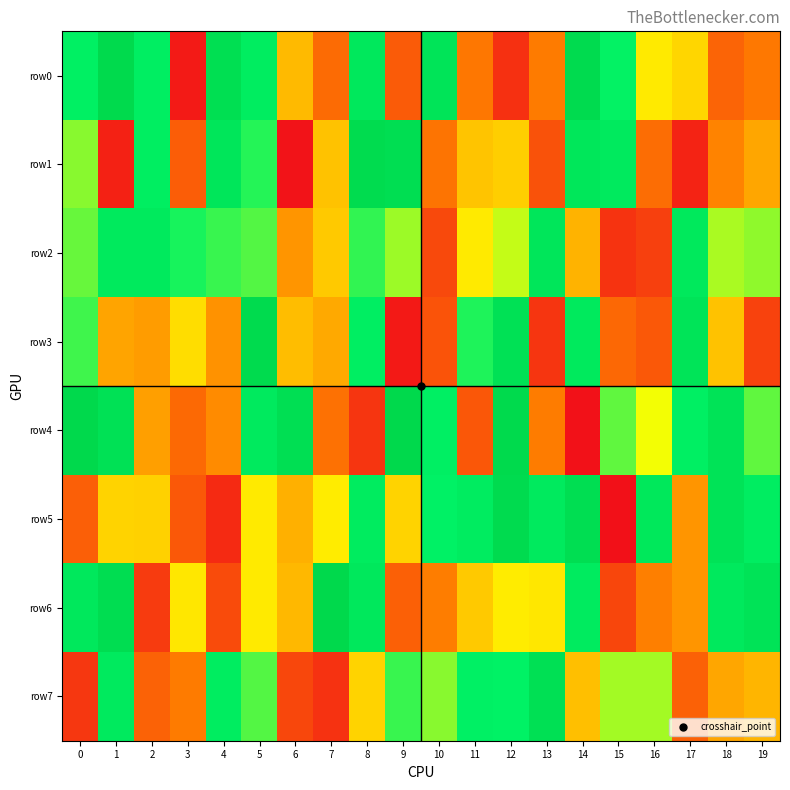

Reading right to left, list all the values displayed in this chart.

row0: 19=329102	18=268208	17=487013	16=515860	15=698948	14=964890	13=338835	12=110041	11=325770	10=857976	9=238874	8=810419	7=291483	6=445132	5=759618	4=922559	3=45507	2=739968	1=982606	0=724403
row1: 19=410461	18=358740	17=71697	16=296791	15=785998	14=829755	13=211898	12=474940	11=458861	10=316675	9=929346	8=958254	7=454130	6=21731	5=675787	4=839755	3=249909	2=749479	1=63314	0=617513
row2: 19=614609	18=597695	17=805475	16=159262	15=118368	14=432333	13=836171	12=582265	11=517437	10=183663	9=605530	8=668042	7=467856	6=383157	5=649123	4=667372	3=685119	2=793178	1=793292	0=637260
row3: 19=167750	18=454809	17=858294	16=230859	15=280764	14=794344	13=127551	12=894837	11=681370	10=216137	9=39335	8=745342	7=414803	6=445671	5=971417	4=381930	3=499697	2=395305	1=409656	0=661263
row4: 19=640757	18=870690	17=729076	16=555930	15=643928	14=18980	13=343706	12=981244	11=230435	10=728022	9=995383	8=126064	7=307596	6=914900	5=792967	4=370648	3=282394	2=399761	1=891669	0=993178
row5: 19=755657	18=870239	17=385056	16=820199	15=12091	14=928977	13=789706	12=964106	11=767234	10=706476	9=483021	8=771027	7=522285	6=427167	5=517089	4=89970	3=231951	2=477698	1=483963	0=252887
row6: 19=874662	18=797591	17=385140	16=350005	15=176347	14=778263	13=512118	12=522544	11=466898	10=347604	9=254428	8=813089	7=995872	6=438599	5=516101	4=194856	3=515304	2=142914	1=944883	0=815493
row7: 19=434310	18=410877	17=259161	16=602056	15=602379	14=450060	13=904999	12=699995	11=720470	10=617424	9=666682	8=482768	7=114215	6=180472	5=650029	4=758035	3=336911	2=265340	1=789917	0=128935